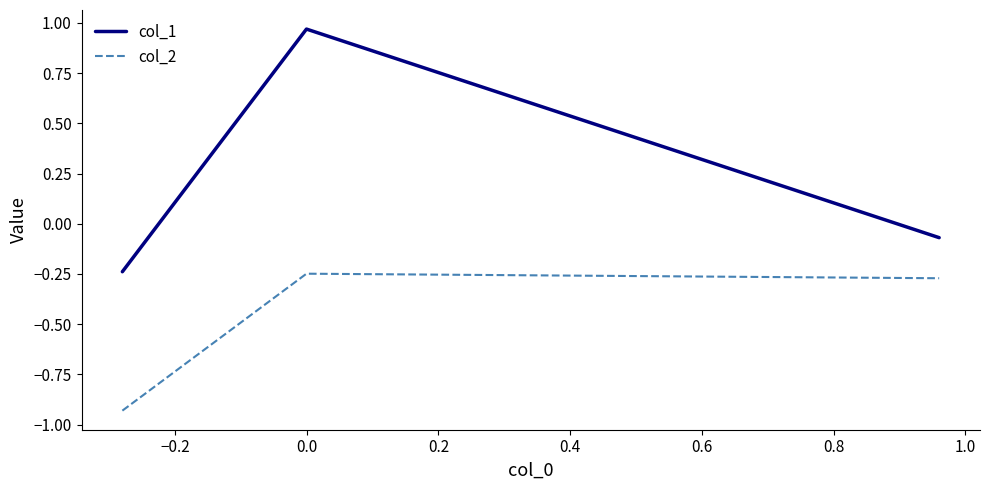

Rank the series by their average value, from lowest to highest.

col_2, col_1